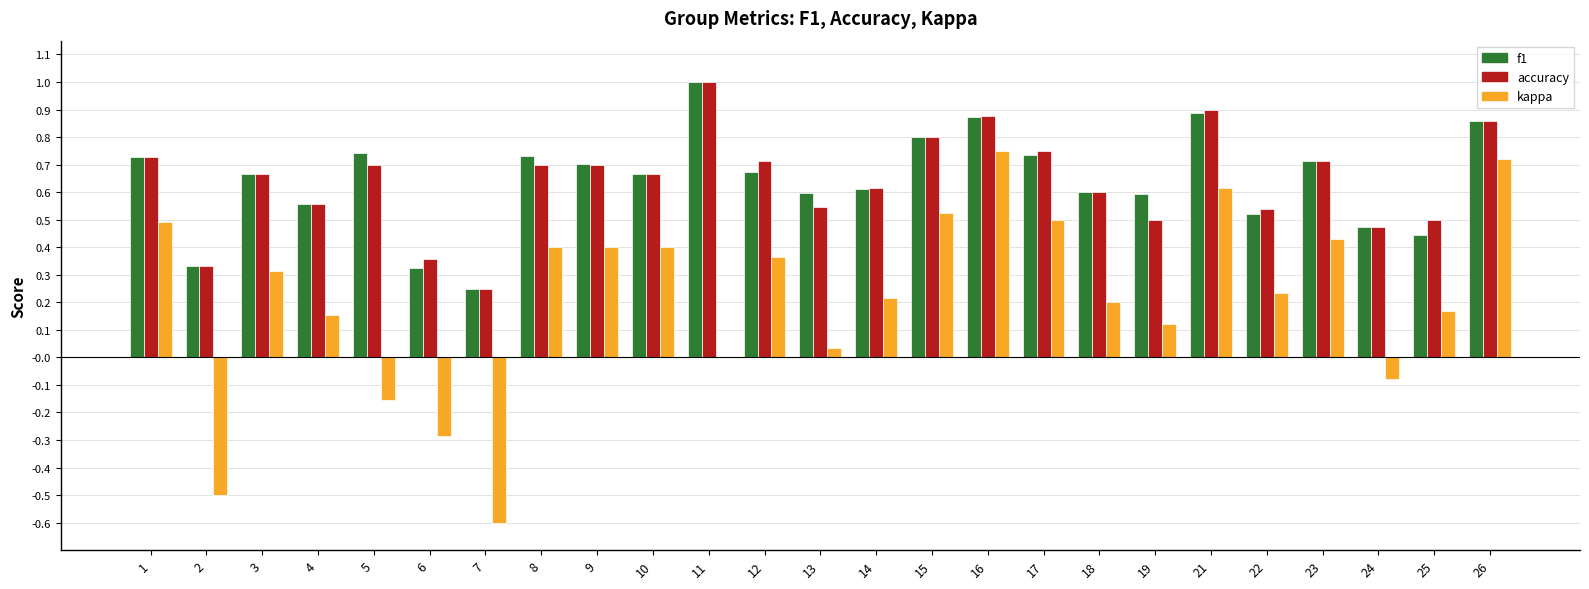

Are the bars horizontal?

No